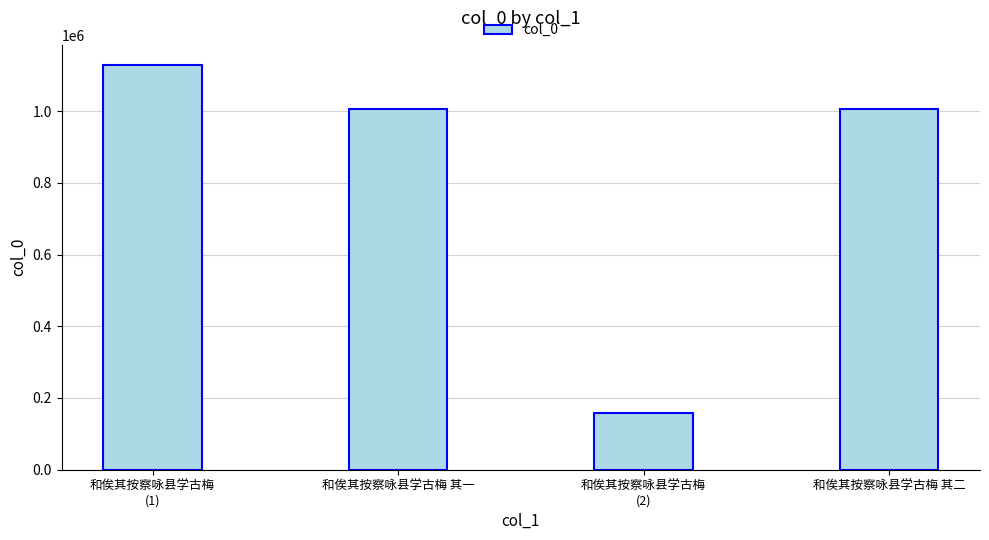

What value does the data have at 和俟其按察咏县学古梅 其一?

1005510